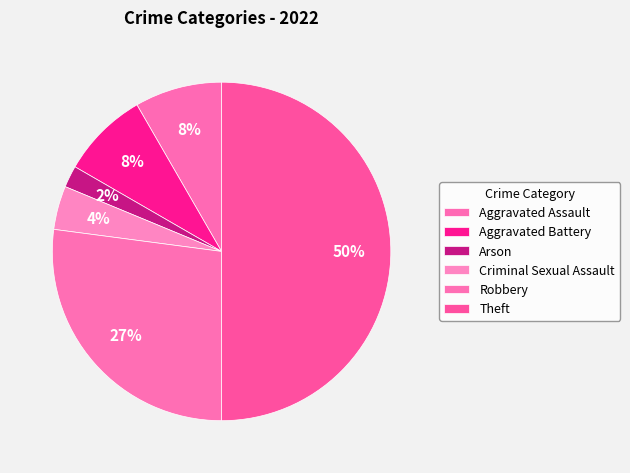

What portion of the pie excludes Robbery?

72.9%